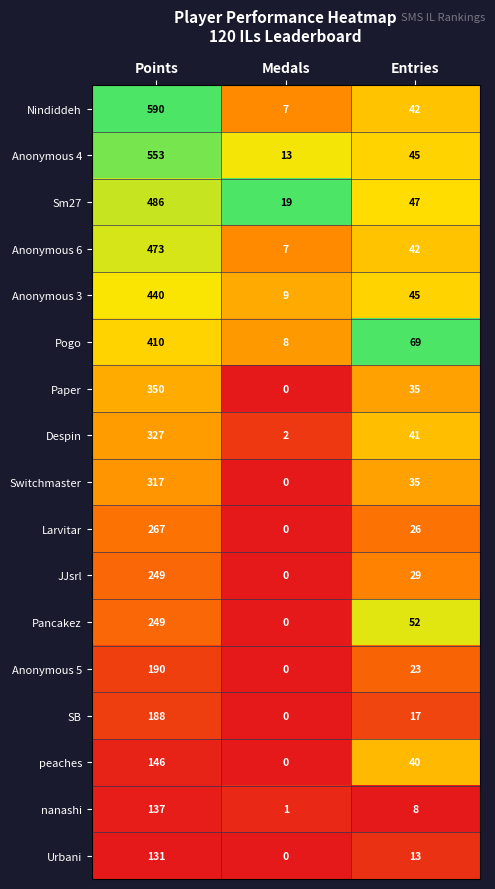

The value of Sm27 at Entries is 47. True or false?

True